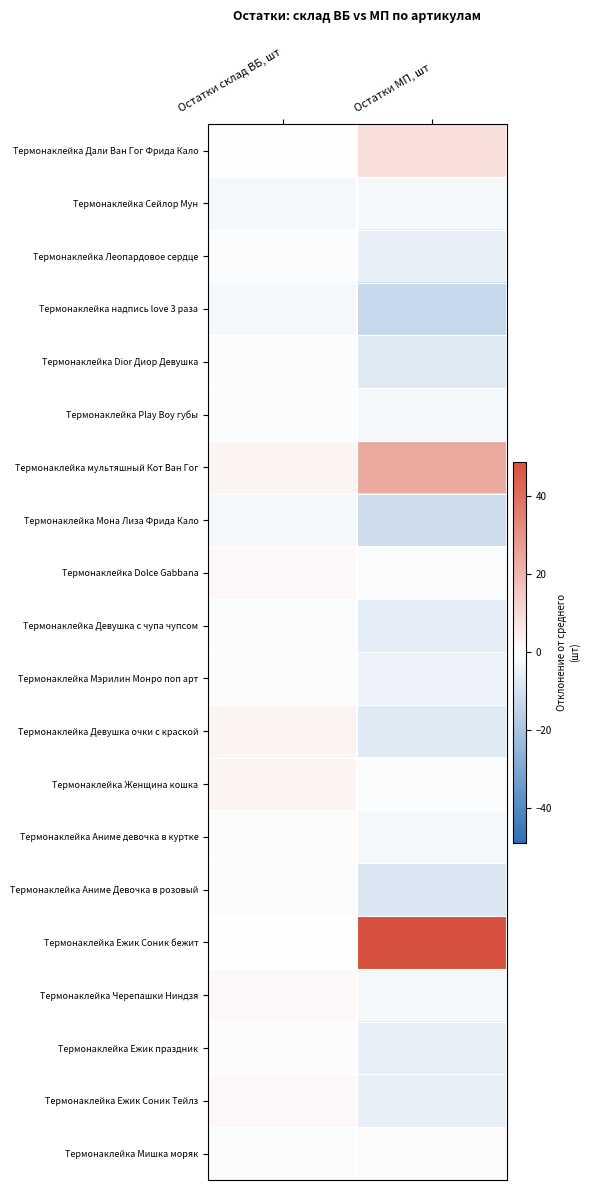

At how many categories does at least one series exceed 2?

2